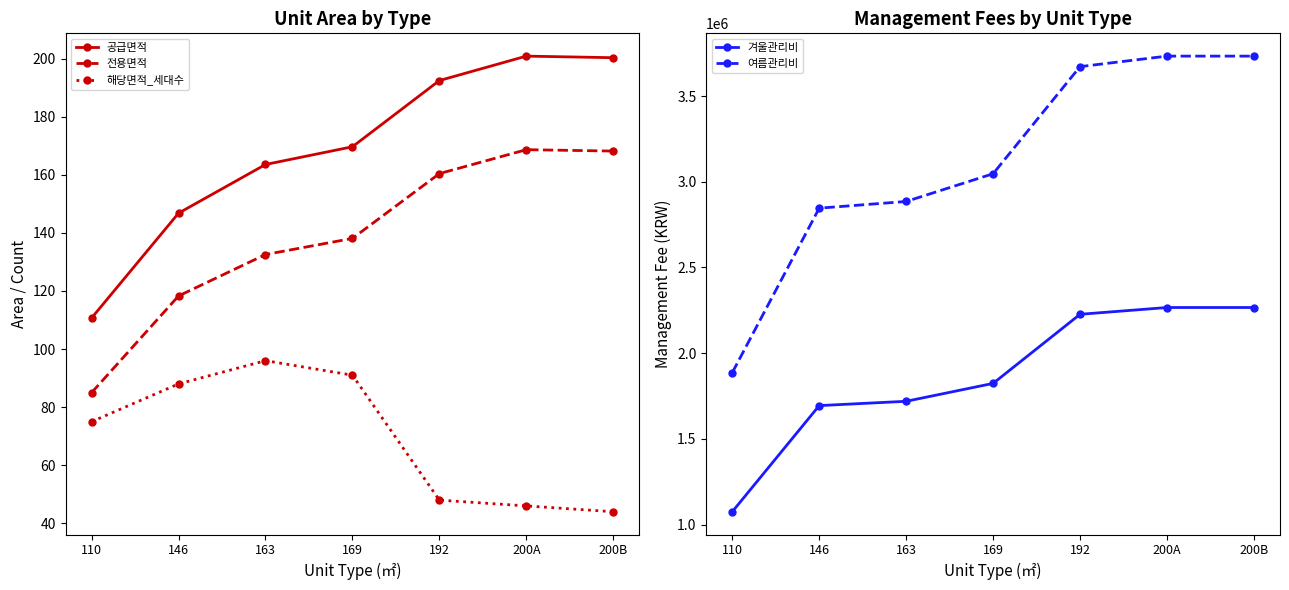

What is the label of the 7th point from the right?

110